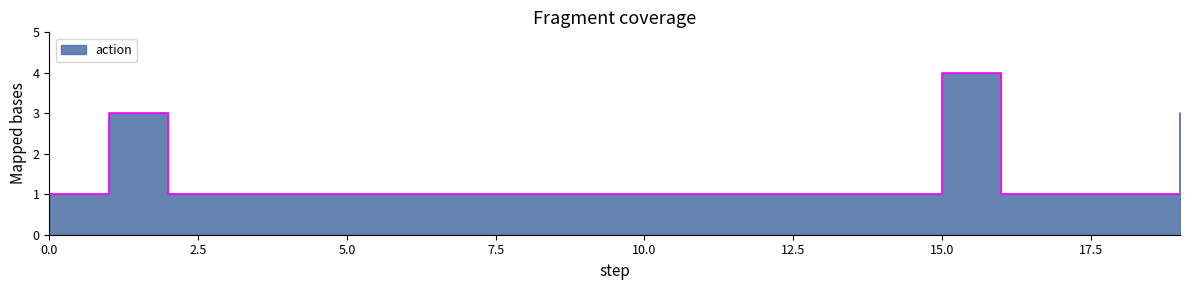

What is the value of the 5th point from the left?

1